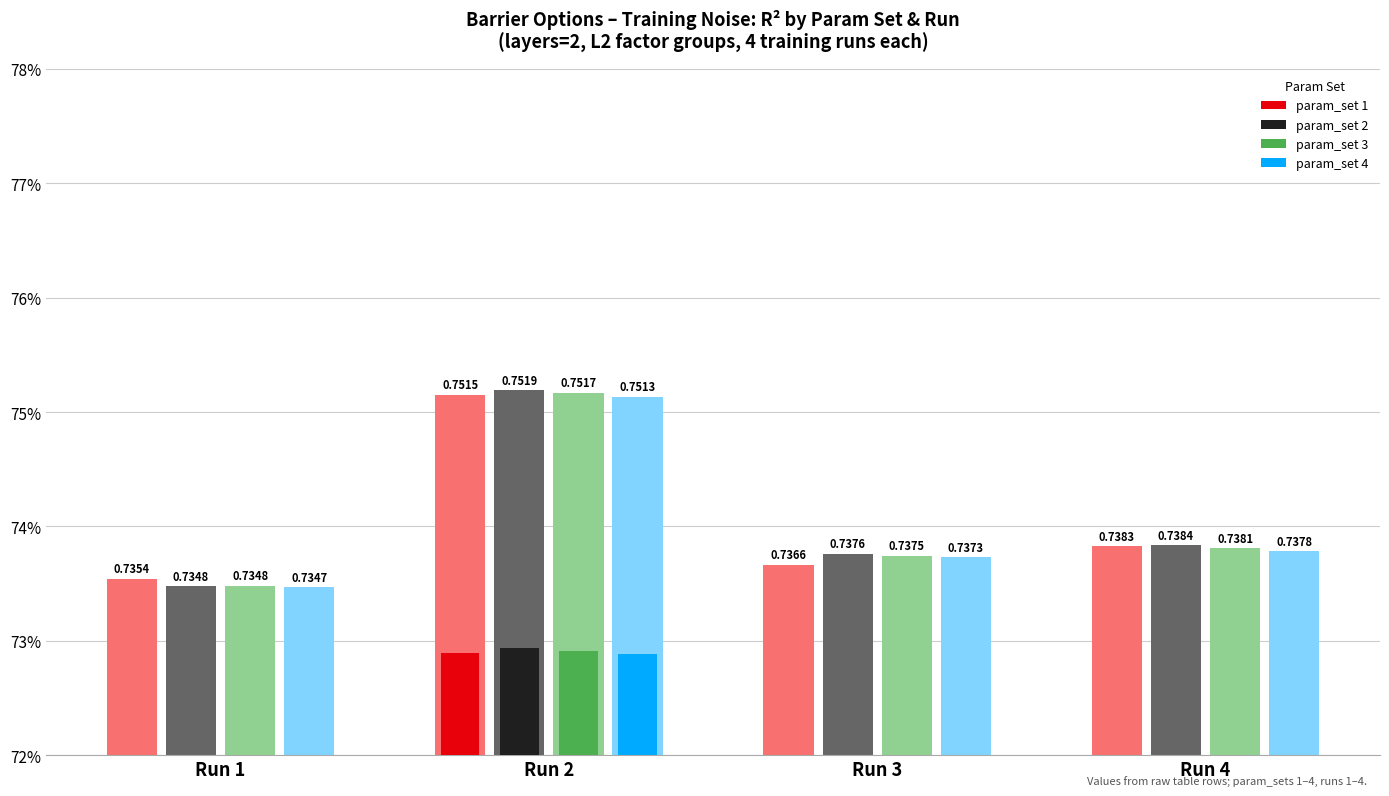

What is the total value across all series at Run 1?

2.9